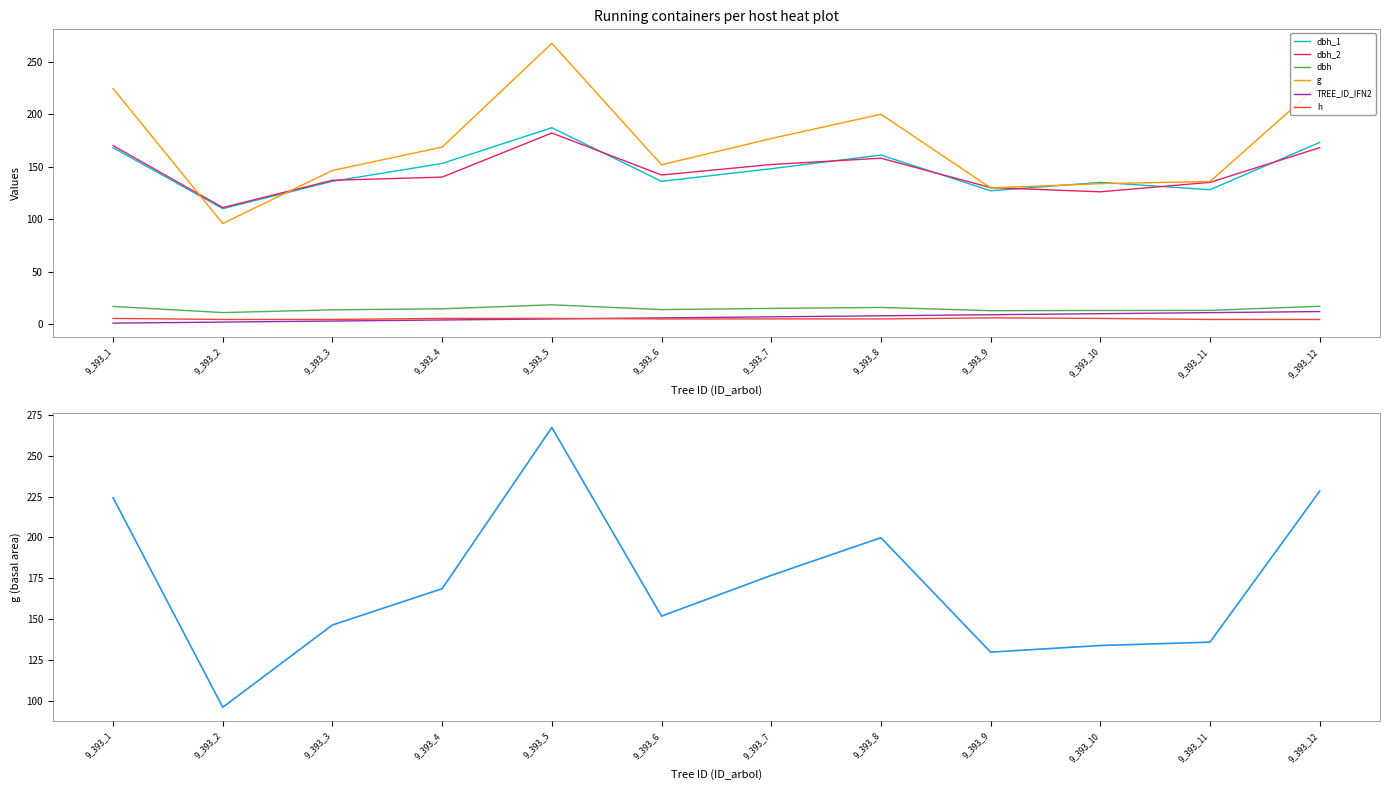

How many lines are shown in the chart?

6